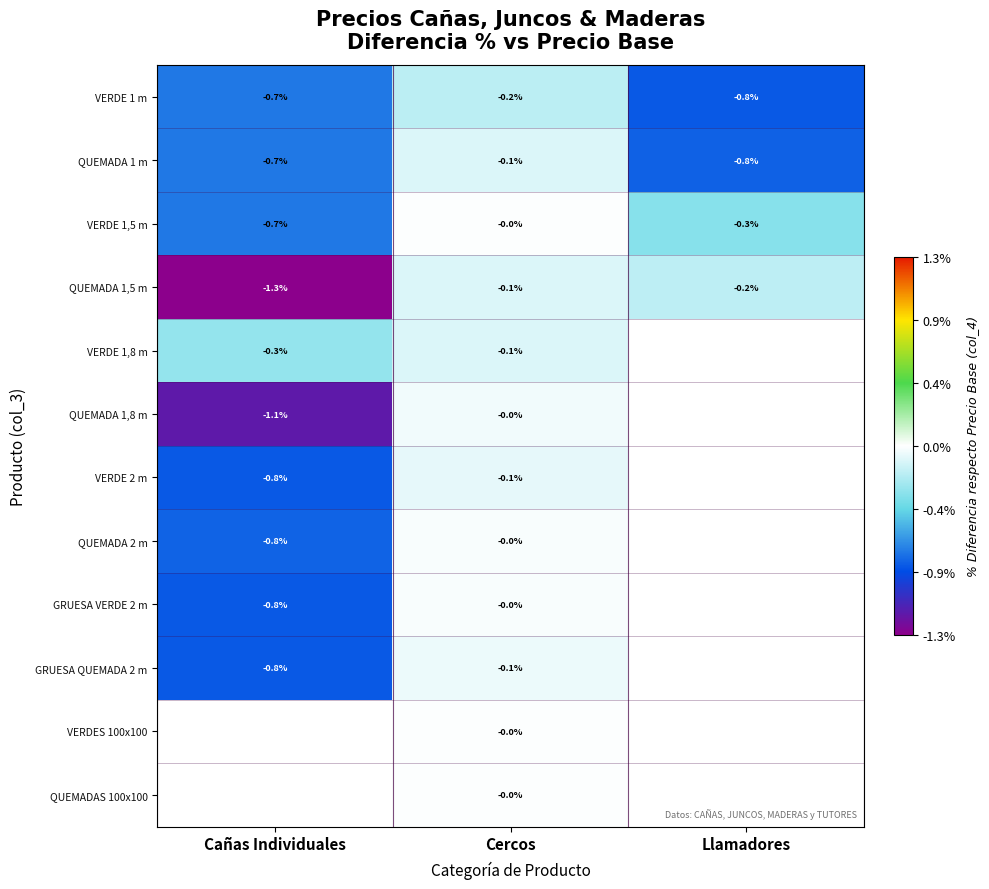

Is the value of QUEMADA 2 m at Cañas Individuales greater than the value of VERDE 1 m at Cañas Individuales?

No